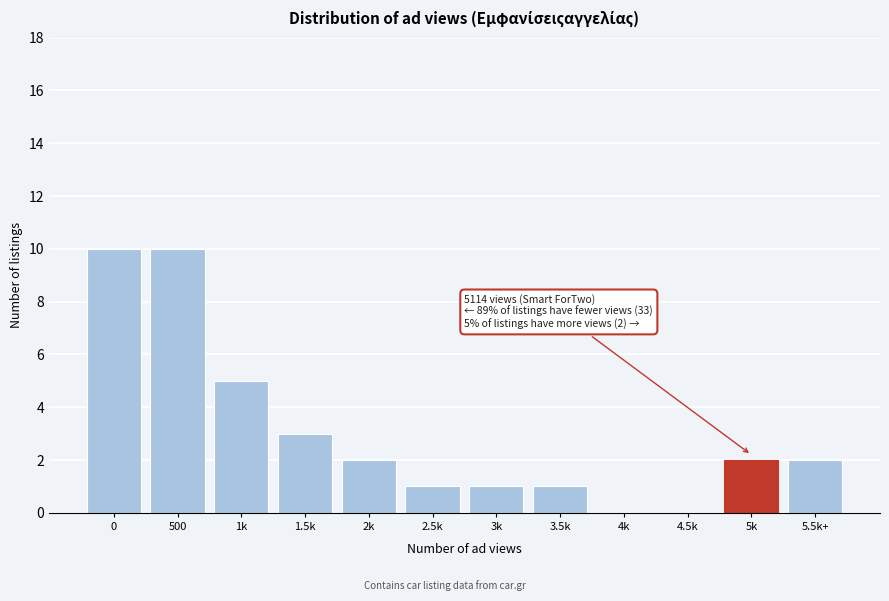

Reading left to right, extract all data points from this chart.

0=10	500=10	1k=5	1.5k=3	2k=2	2.5k=1	3k=1	3.5k=1	4k=0	4.5k=0	5k=2	5.5k+=2